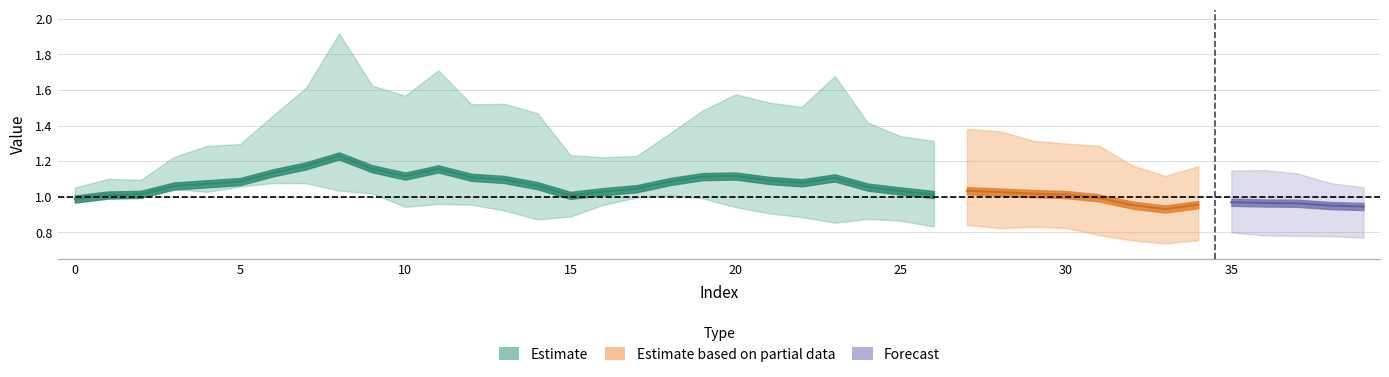

What is the highest value of the full Xs series?

1.9